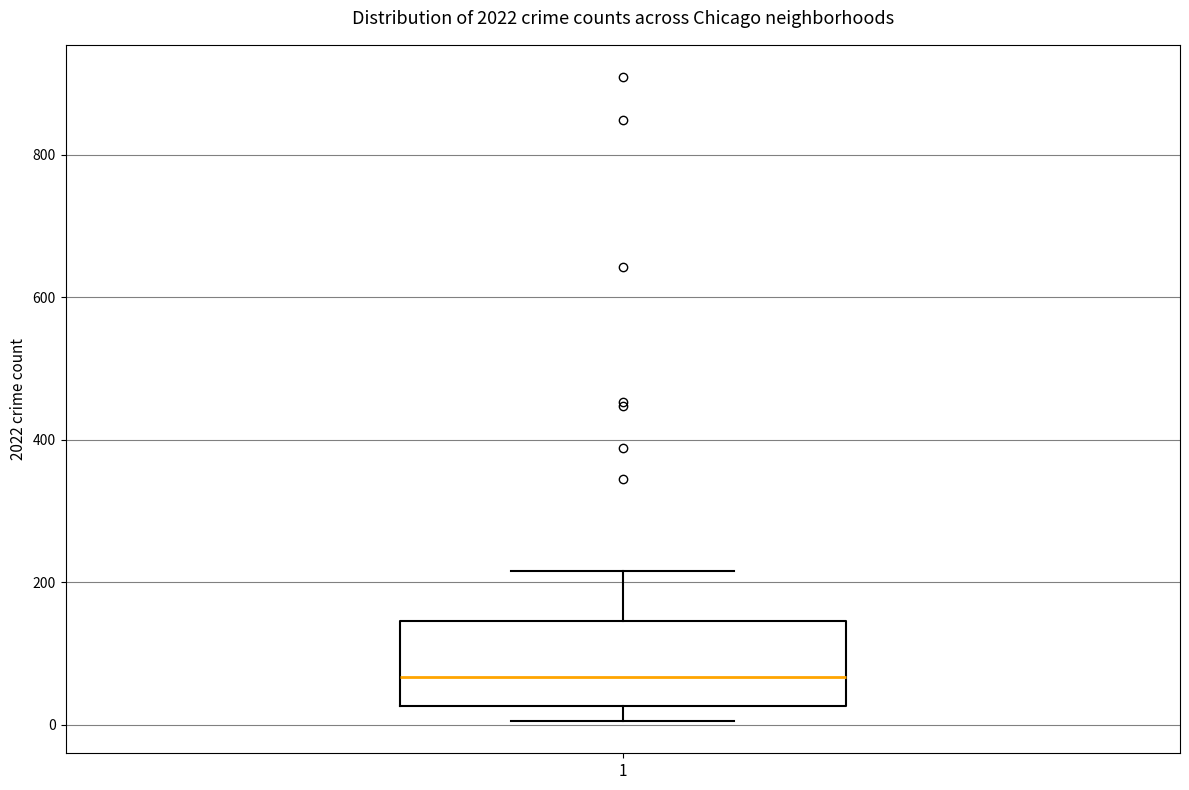

Read this box plot against the y-axis: the position of the median line, the range covered by the box, and the ends of both whiskers. The values are not printed on the chart, so give them approximately, as read against the axis.

median 60, box 20 to 140, whiskers 0 to 220